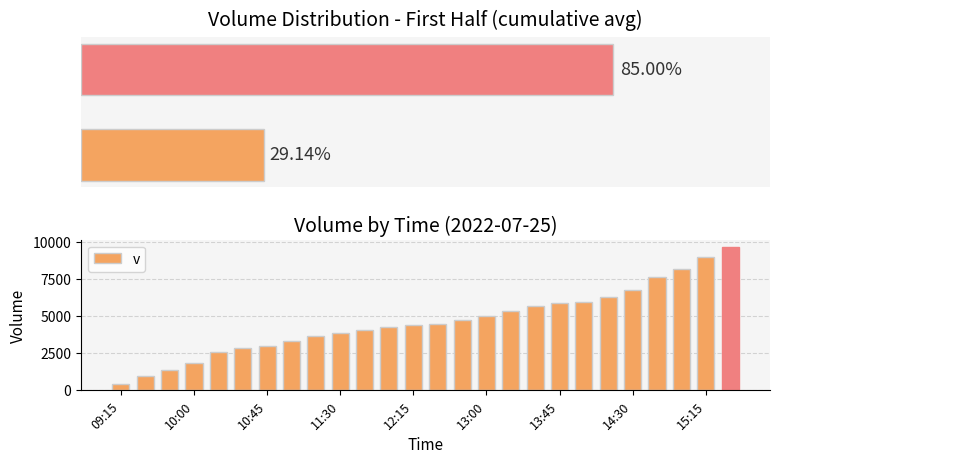

Read the value at 19, to the nearest 10.

5940